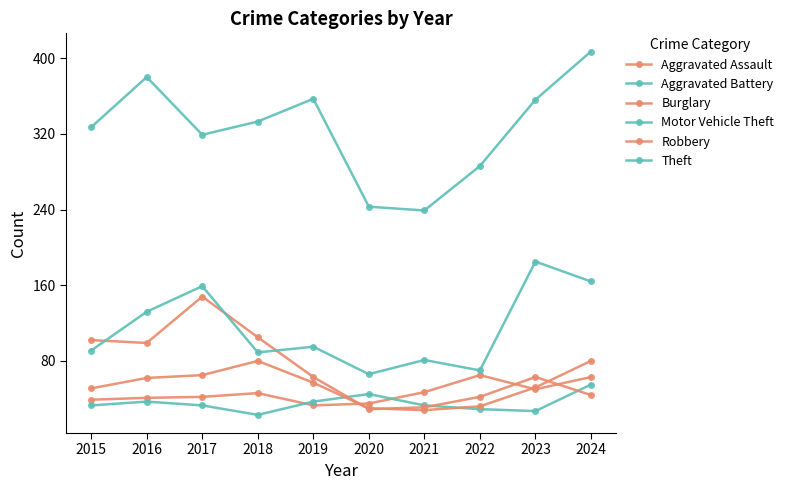

At how many categories does at least one series exceed 146?

10